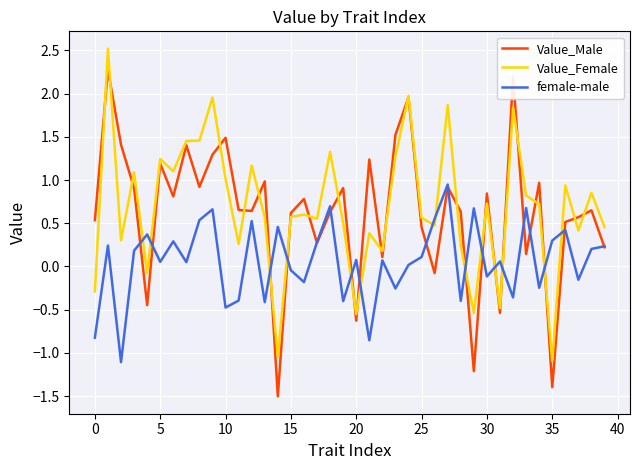

Which series ends up on top after the final intersection of Value_Male and Value_Female?

Value_Female